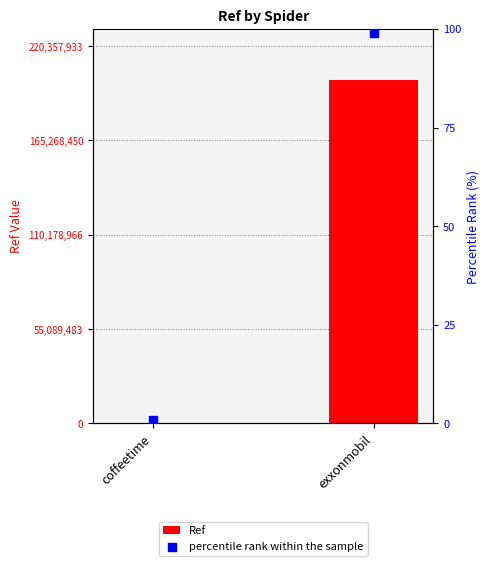

At which category is the sum across all series the highest?

exxonmobil